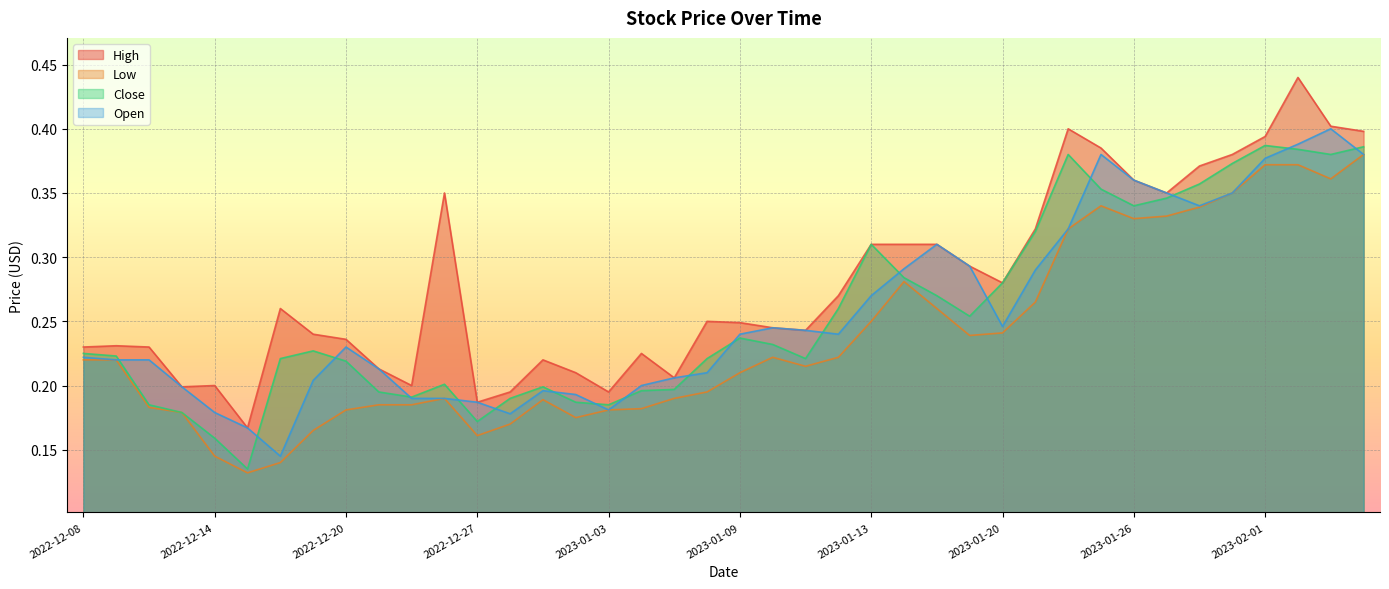

At 2023-01-27, list the series in order from smallest to largest.

Low, Close, High, Open